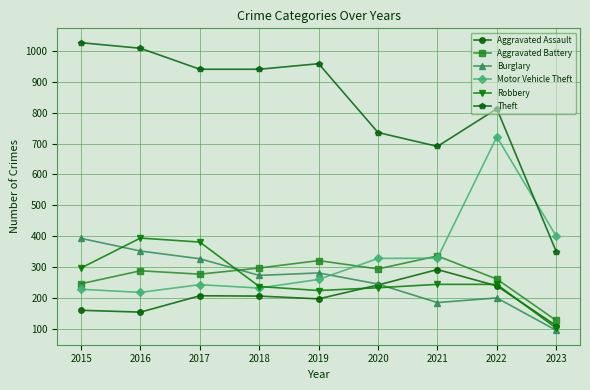

Which series ends up on top after the final intersection of Theft and Motor Vehicle Theft?

Motor Vehicle Theft